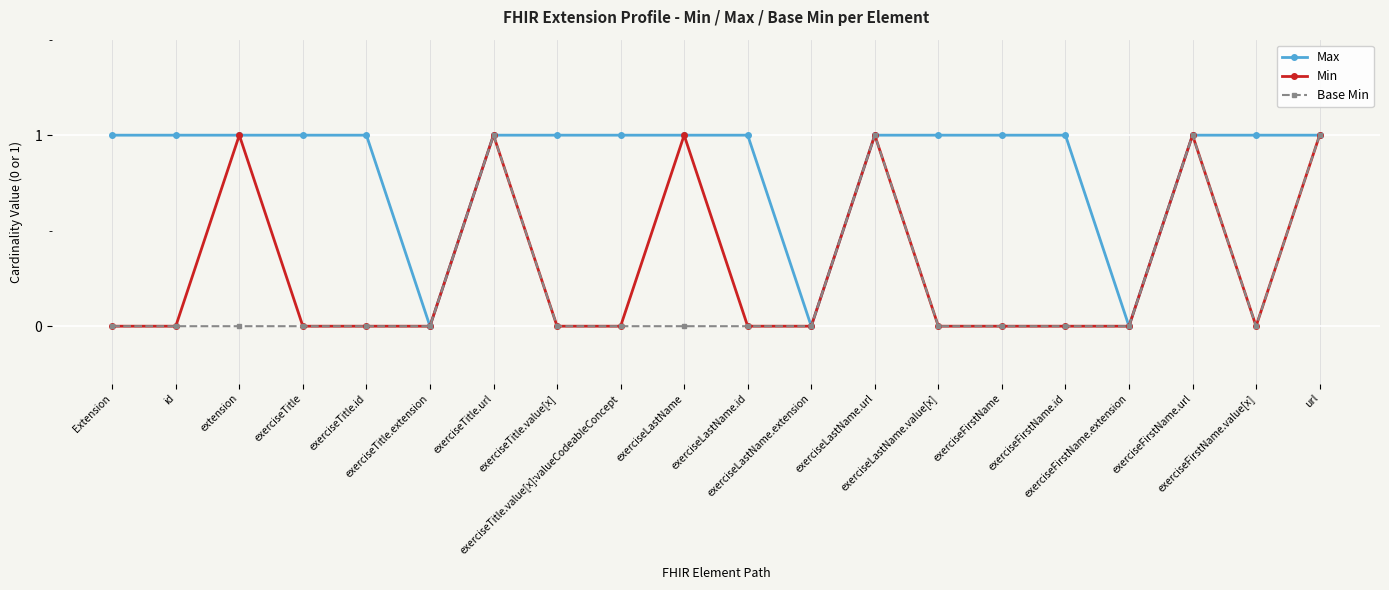

How many series are shown in this chart?

3